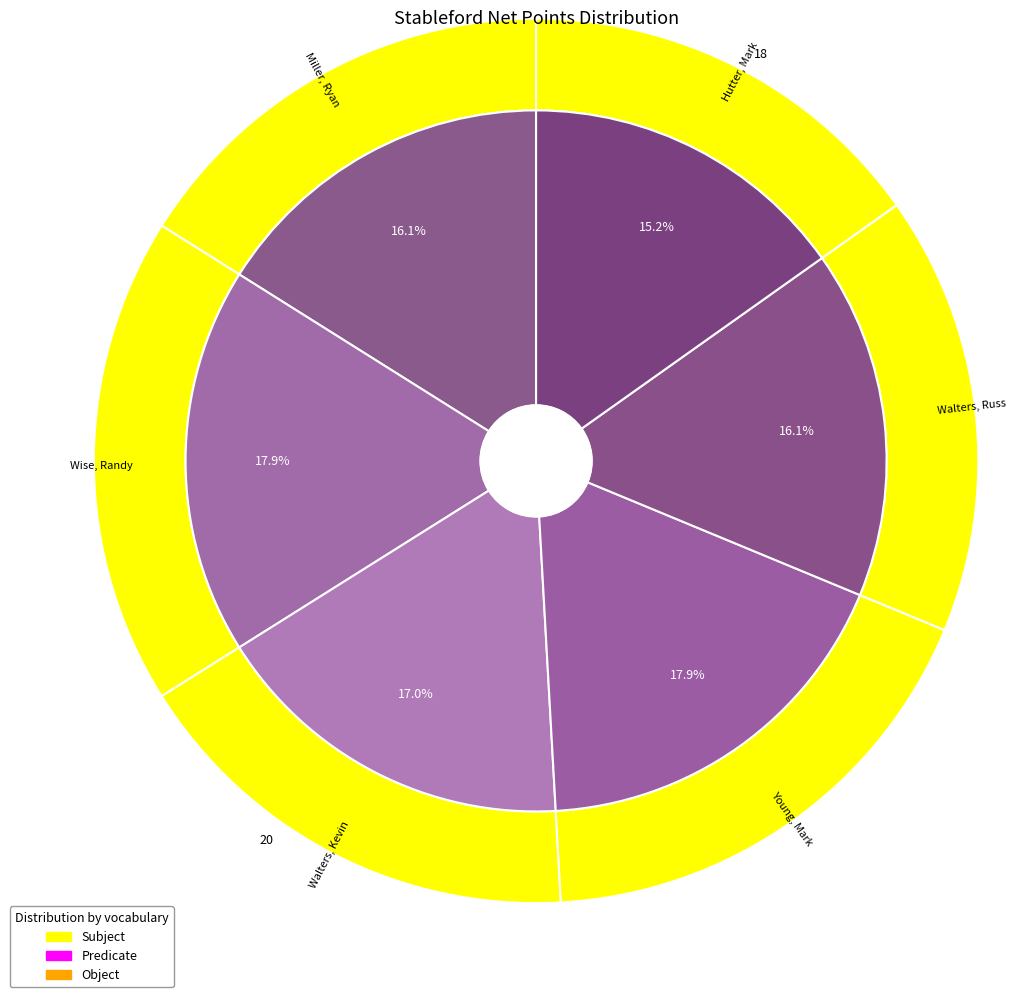

Count the number of slices in the pie.

6